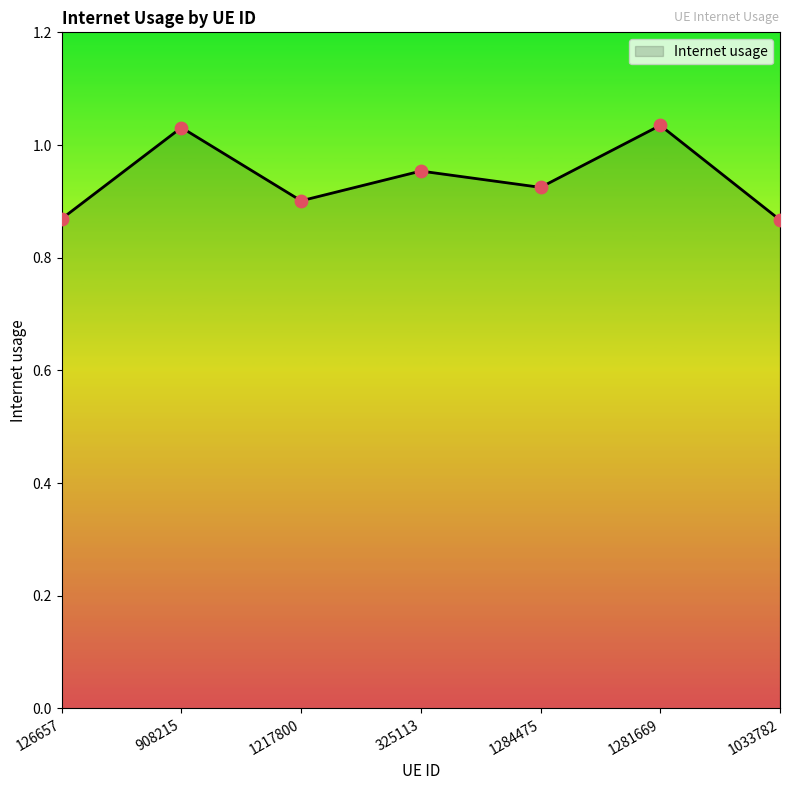

What is the change in value from 126657 to 1284475?

+0.1